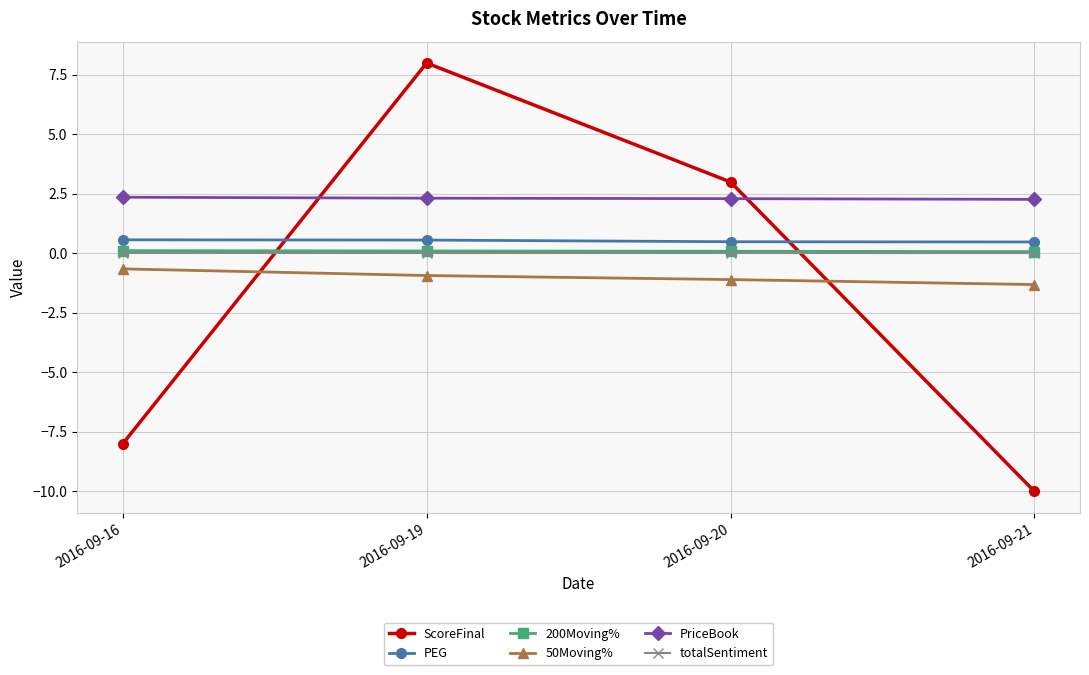

True or false: 50Moving% has more than 0 interior local peaks.

False